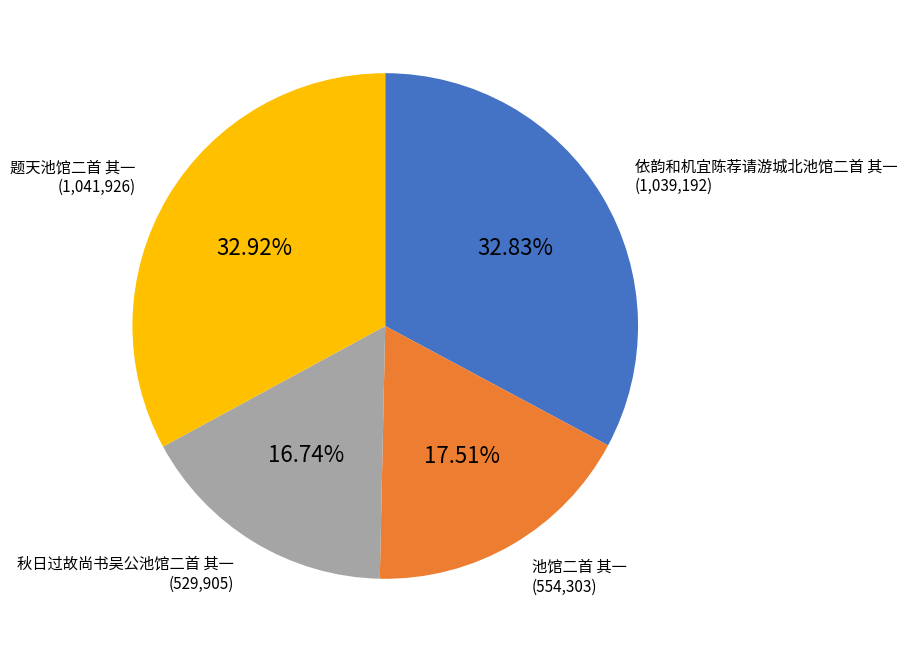

Is there any slice that represents more than half of the pie?

No